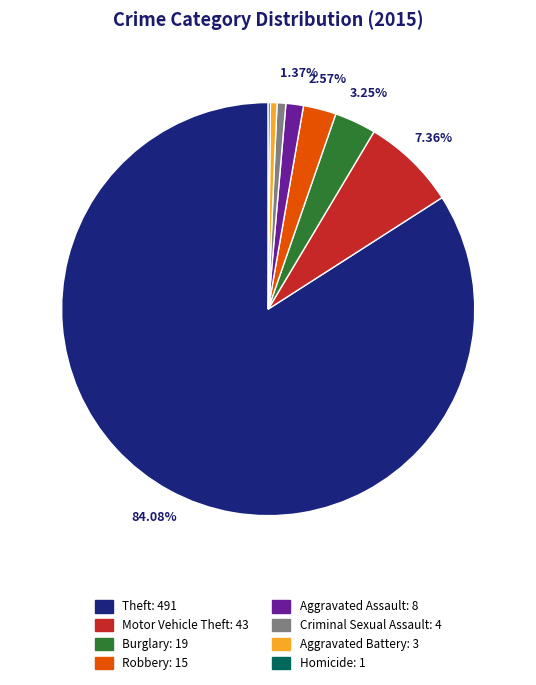

Combined, do Criminal Sexual Assault and Burglary account for over 50%?

No